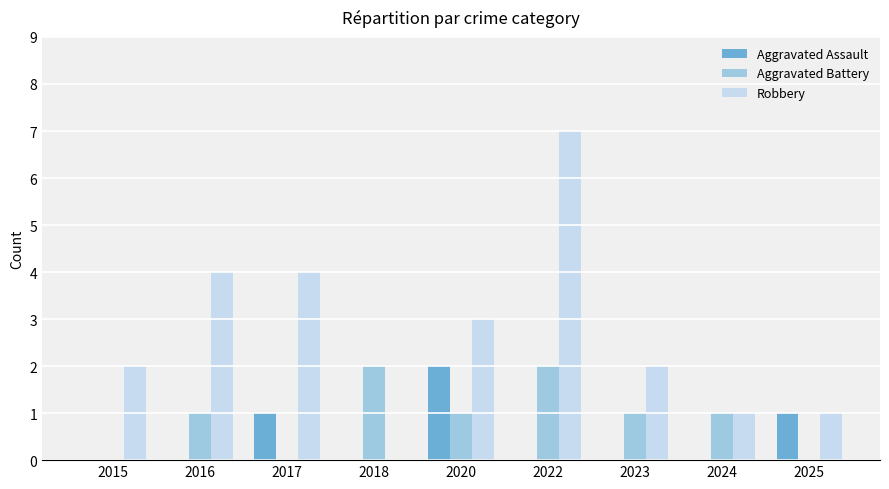

How many positive values does the Robbery series have?

8